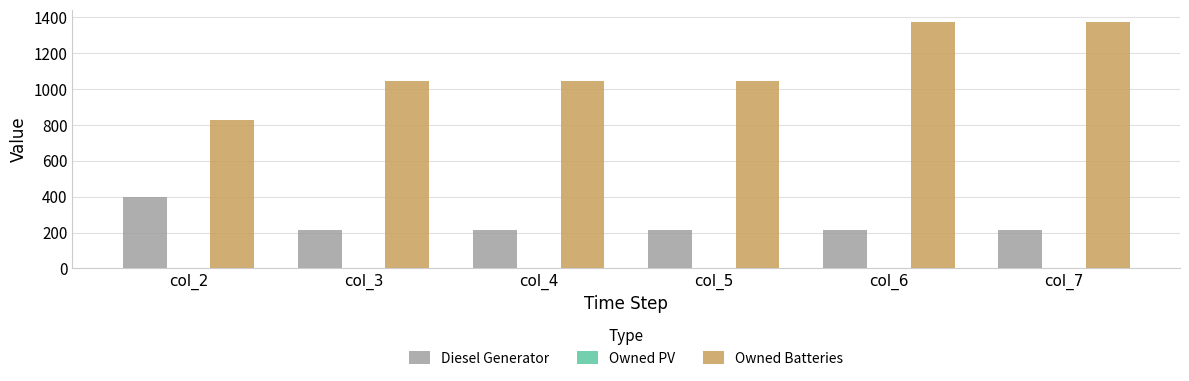

Which series has the largest total across all categories?

Owned Batteries